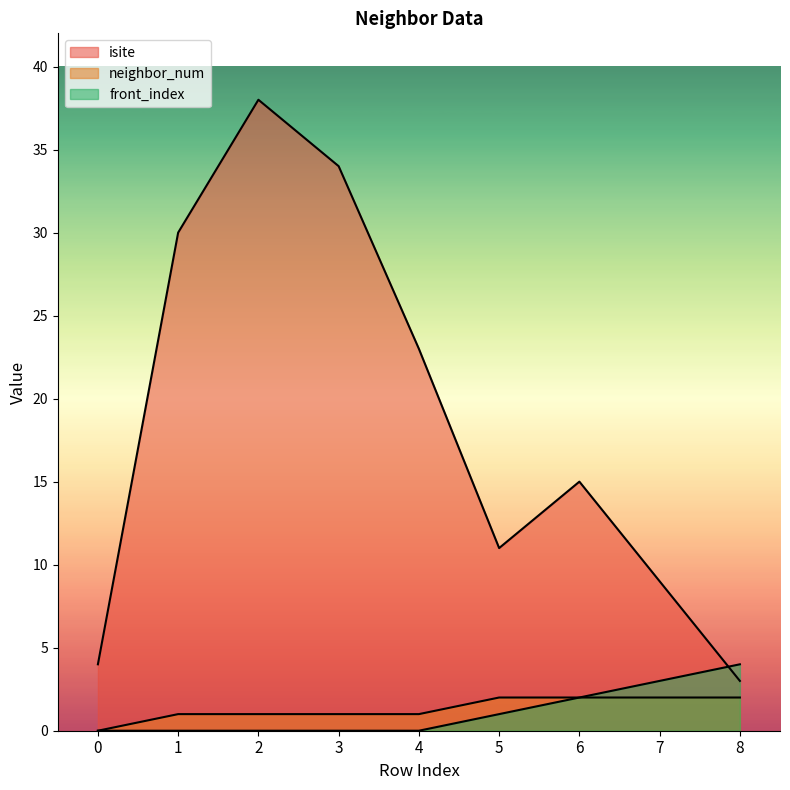

How many intersections are there between front_index and isite?

1